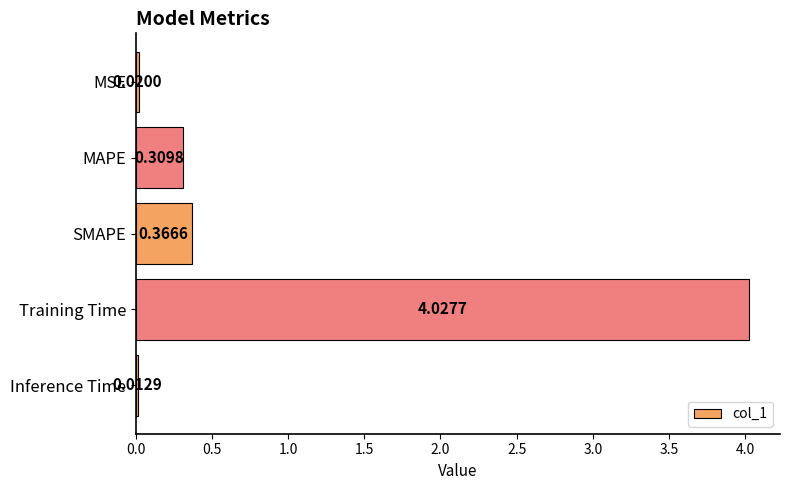

At which label is the value closest to 2?

SMAPE